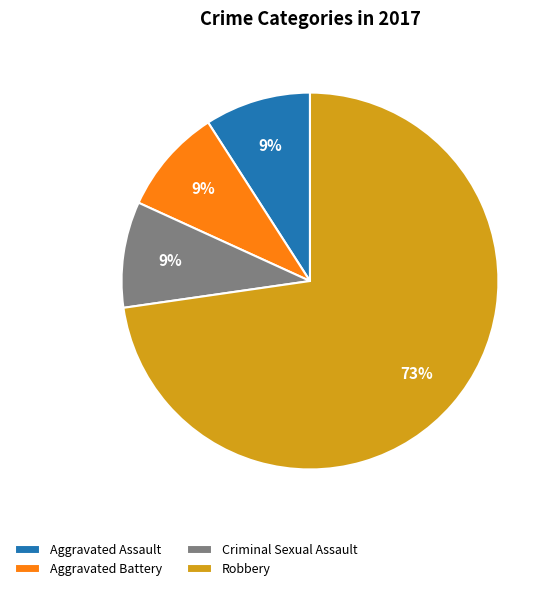

True or false: Aggravated Assault accounts for 17% of the total.

False